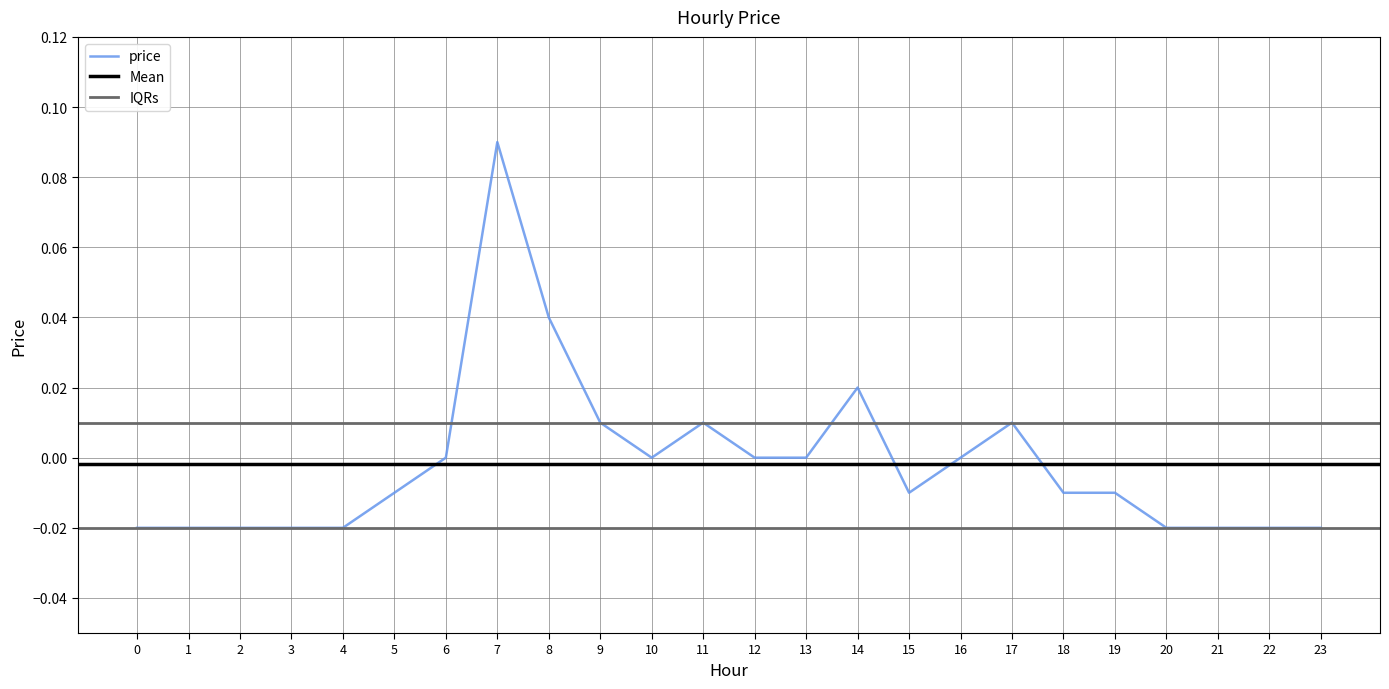

At which label does the data first exceed 0?

7